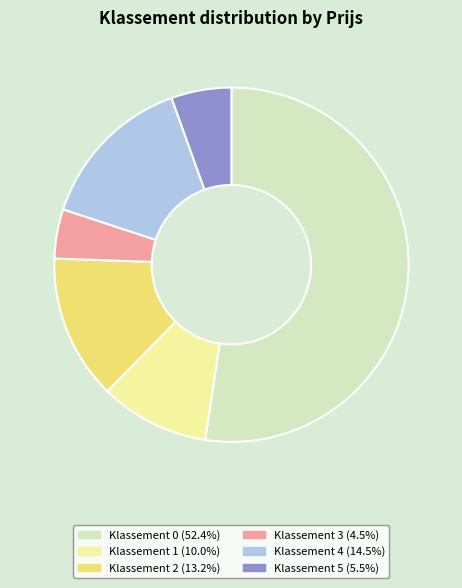

What is the smallest slice in the pie chart?

Klassement 3